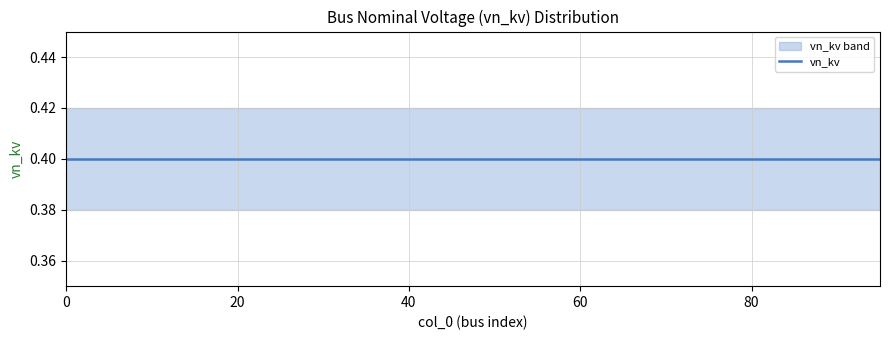

True or false: vn_kv_mean and vn_kv_upper cross at least once.

False